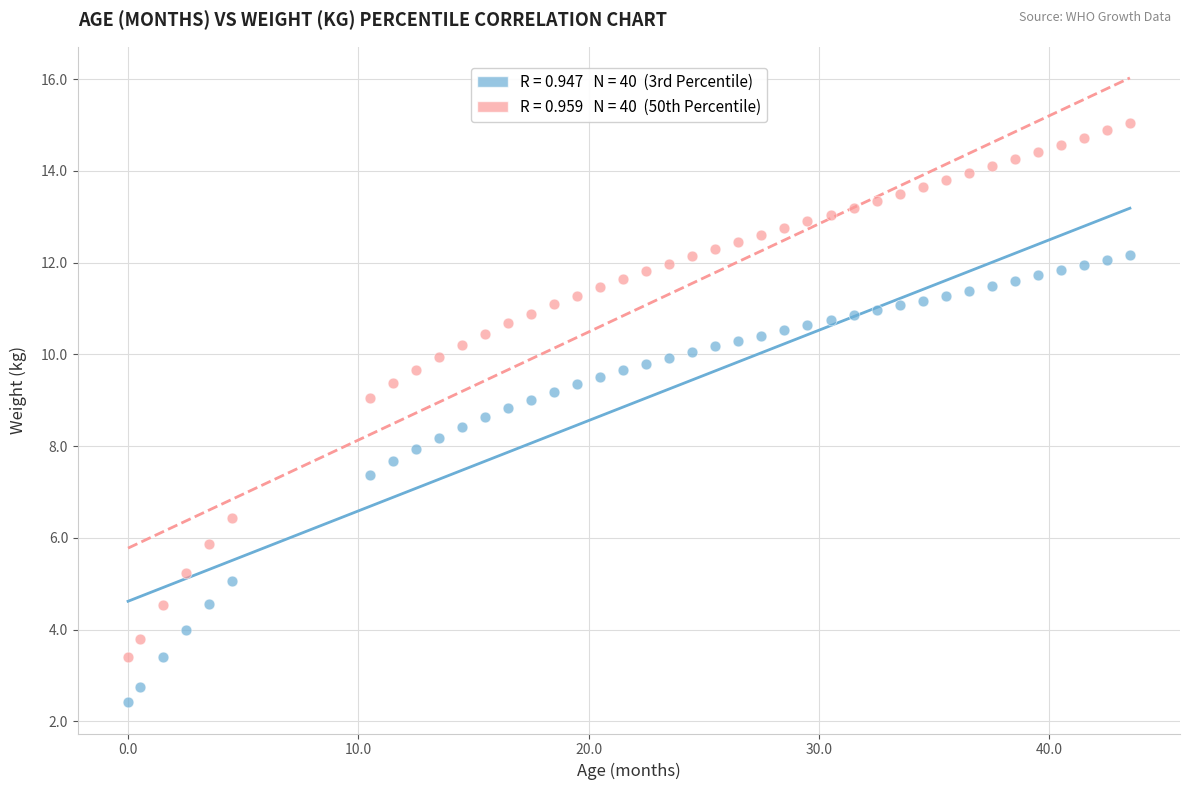

Across all data points, what is the range of Y values (max minus min)?

12.6